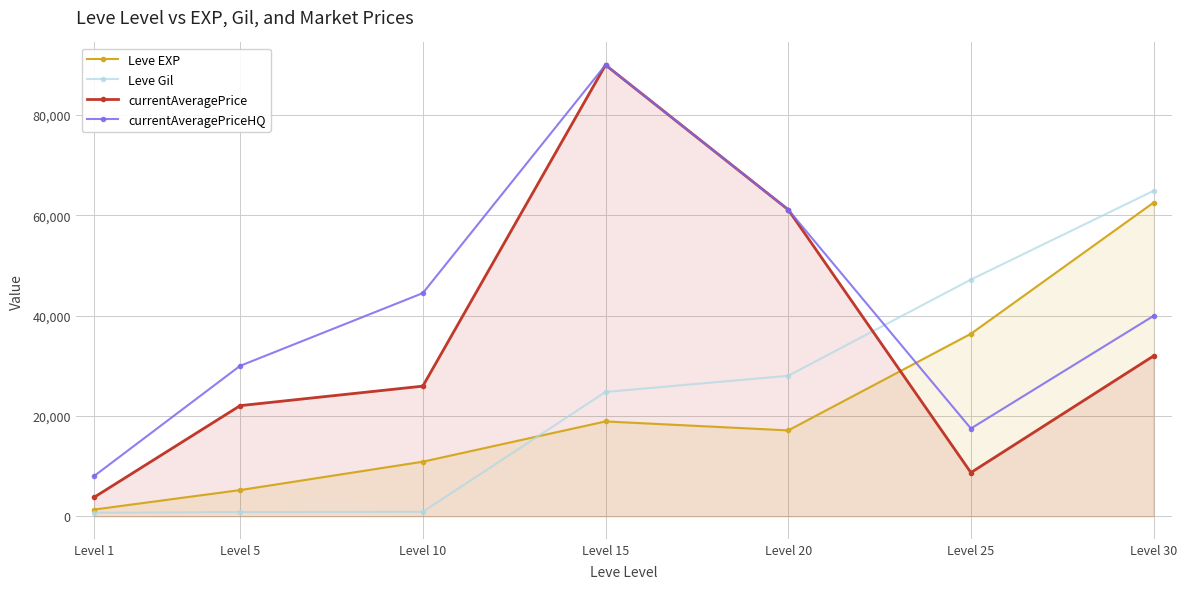

True or false: Leve Gil has more than 0 points higher than both neighbors.

False